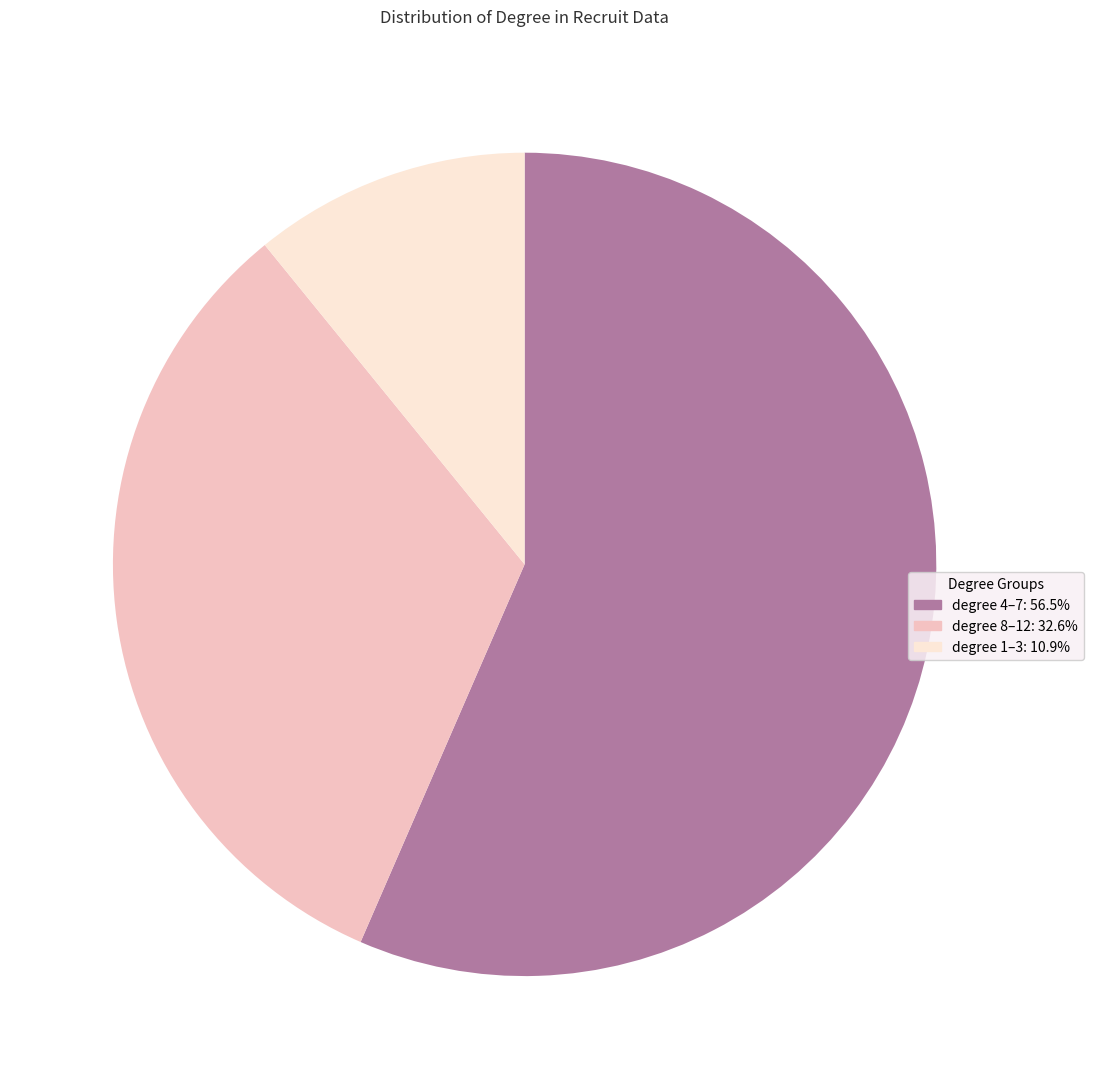

Is there a majority slice in this chart?

Yes